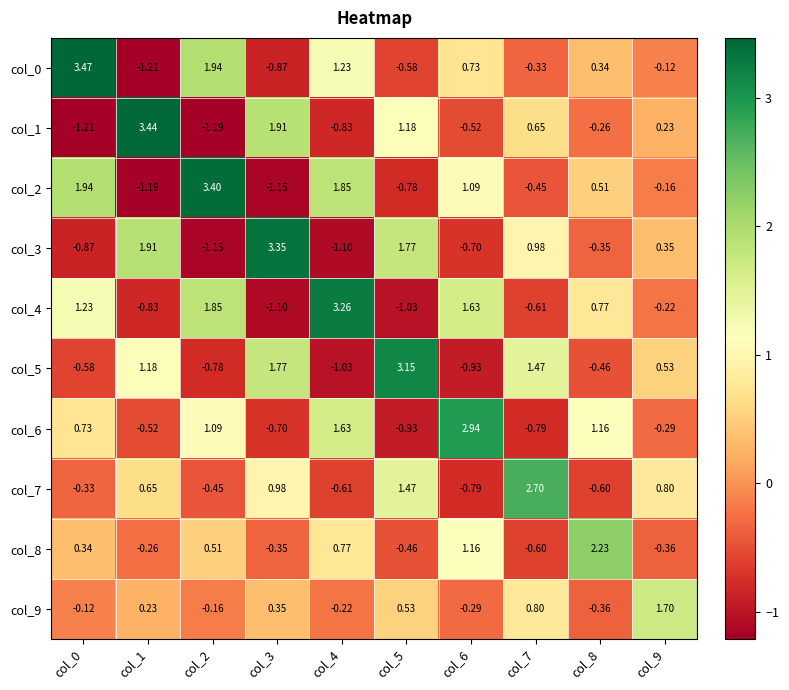

Is the value of col_7 at col_3 greater than the value of col_0 at col_3?

Yes